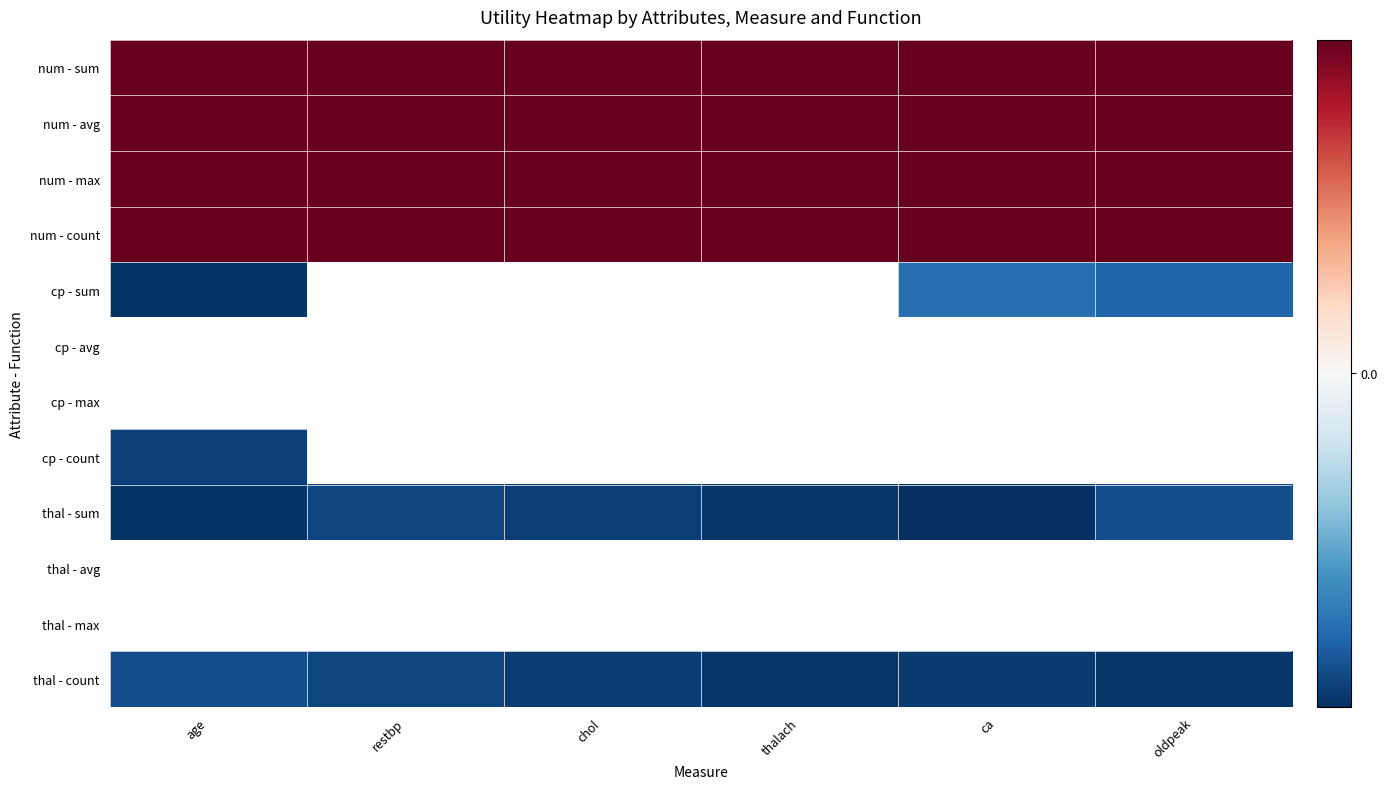

Rank the series at ca from lowest to highest value.

cp - sum, cp - avg, cp - max, cp - count, thal - sum, thal - avg, thal - max, thal - count, num - sum, num - avg, num - max, num - count